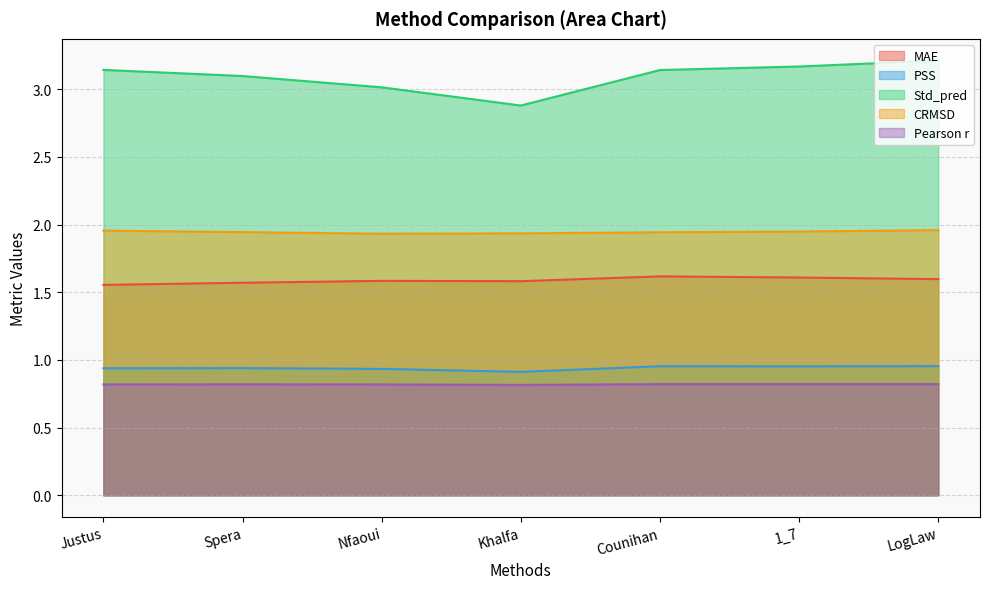

What is the sum of the MAE values at LogLaw and Khalfa?

3.2